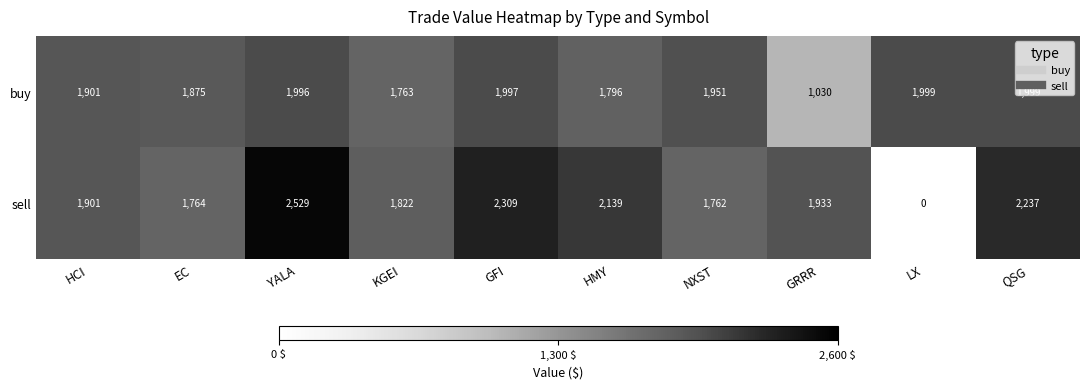

At which label is sell closest to 1264?

NXST